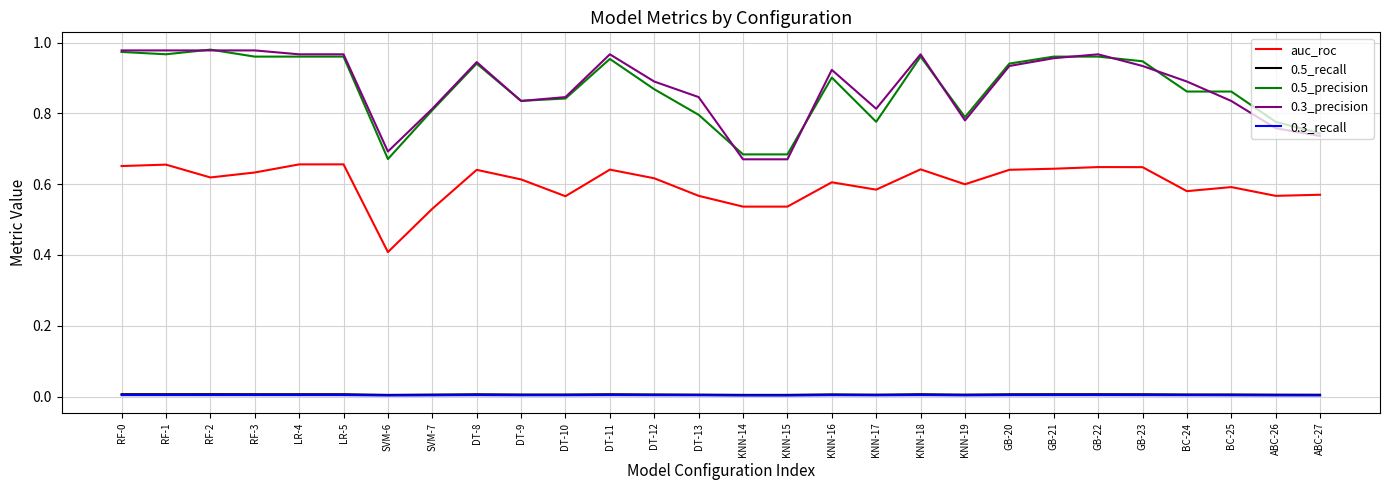

True or false: 0.5_precision has a value of 0.7 at SVM-6.

True